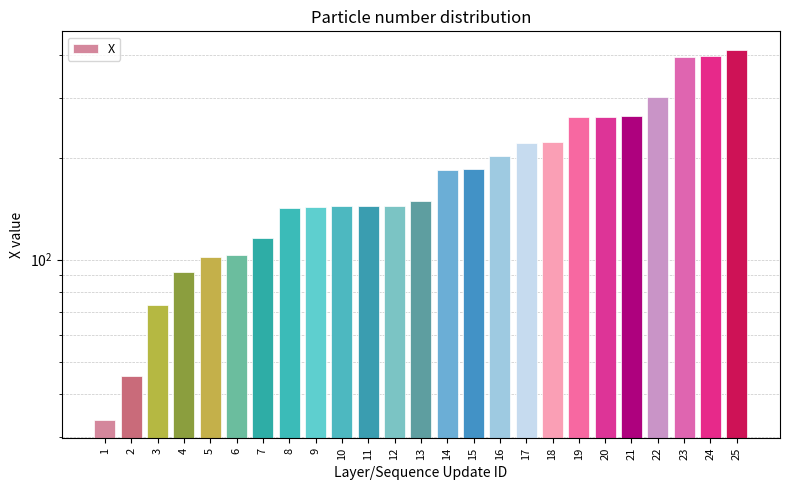

Rank the categories by value from highest to lowest.

25, 24, 23, 22, 21, 20, 19, 18, 17, 16, 15, 14, 13, 12, 11, 10, 9, 8, 7, 6, 5, 4, 3, 2, 1